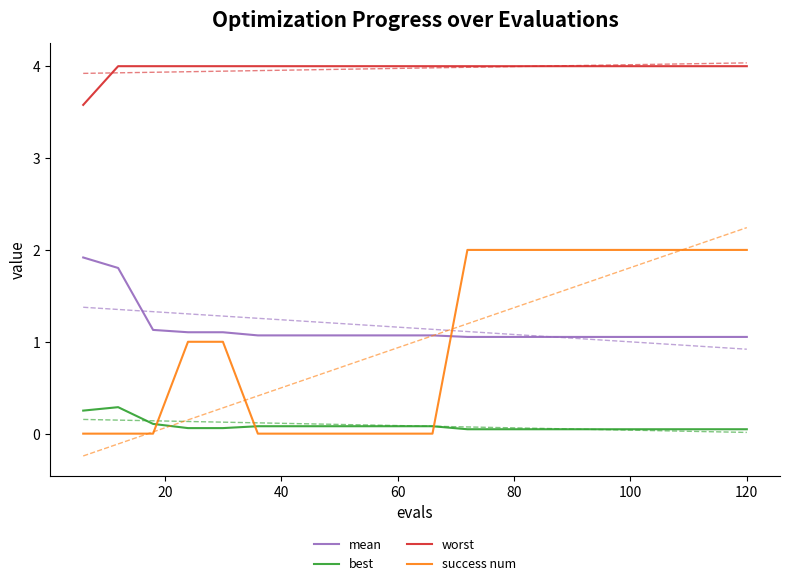

How many times do success num and mean cross each other?

1